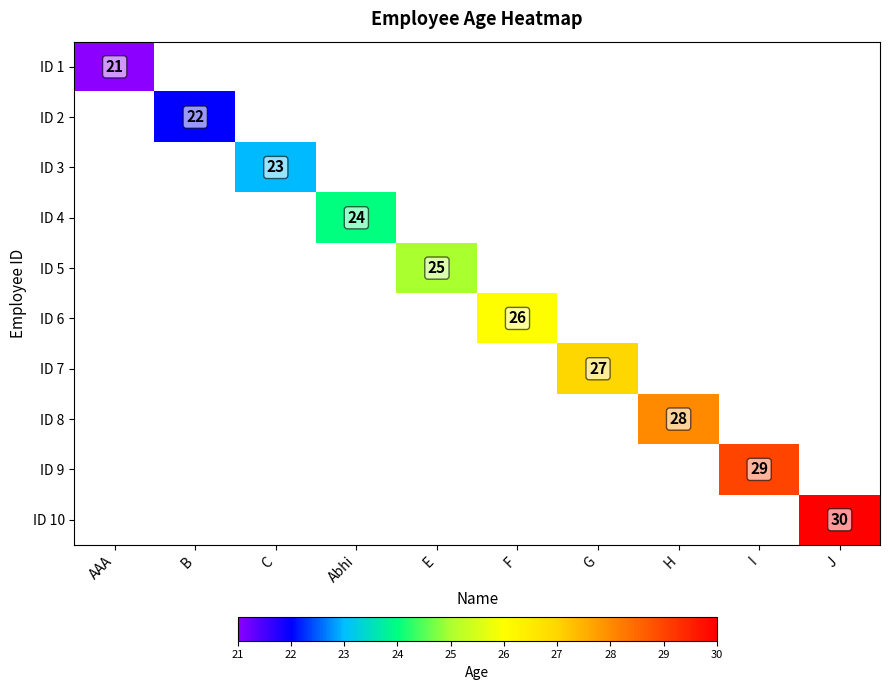

The ID 5 series shows 36 at E. True or false?

False